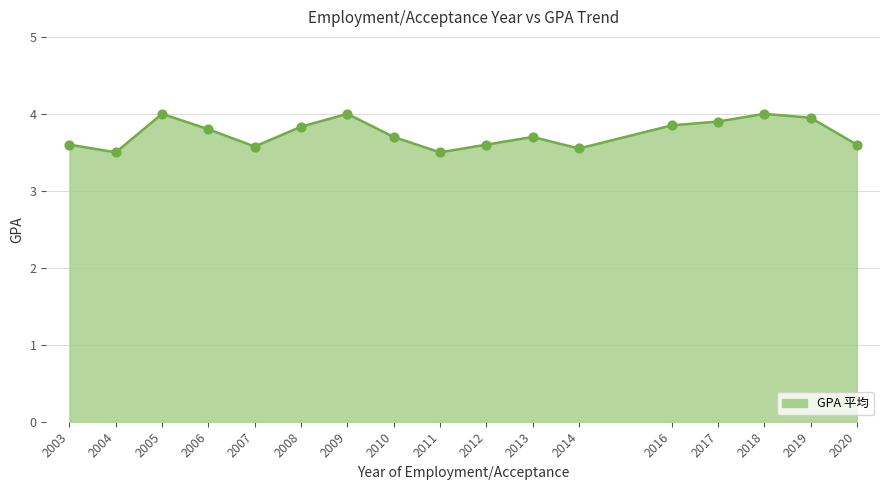

Approximately how many times larger is the value at 2018 compared to 2004?

1.1